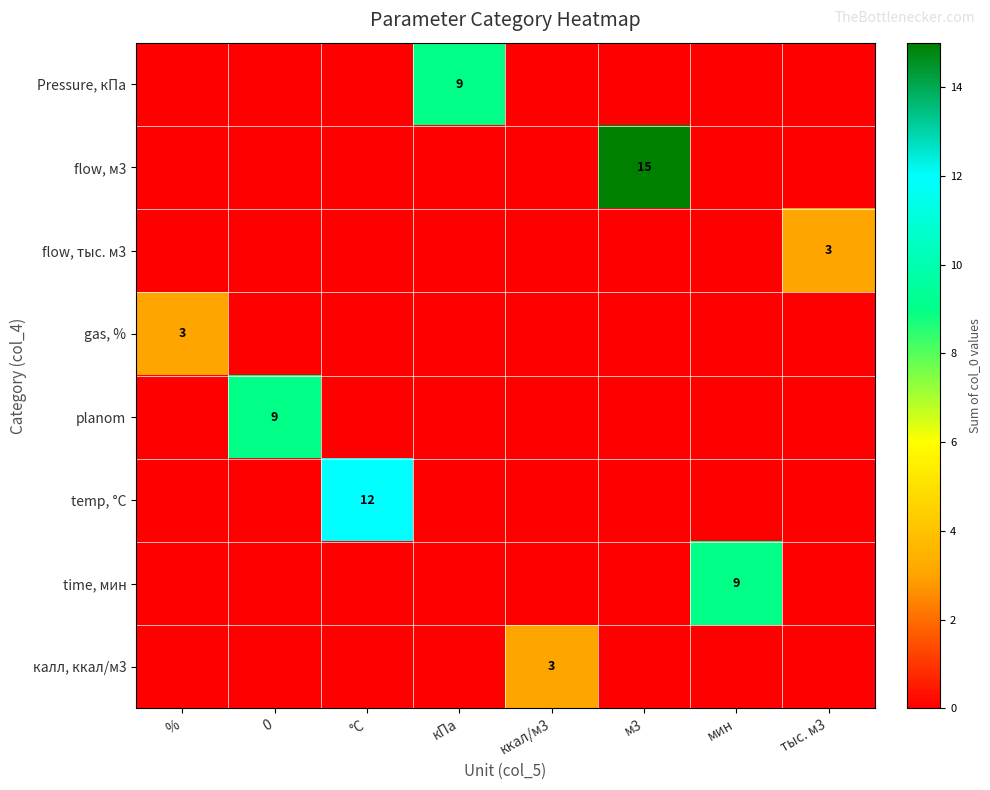

The temp, °С series shows 12 at °С. True or false?

True